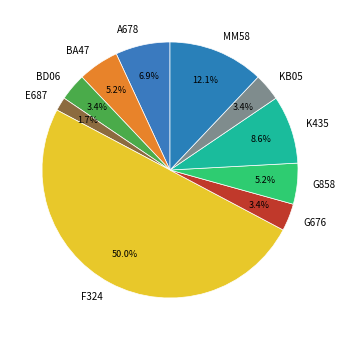

What is the smallest slice in the pie chart?

E687